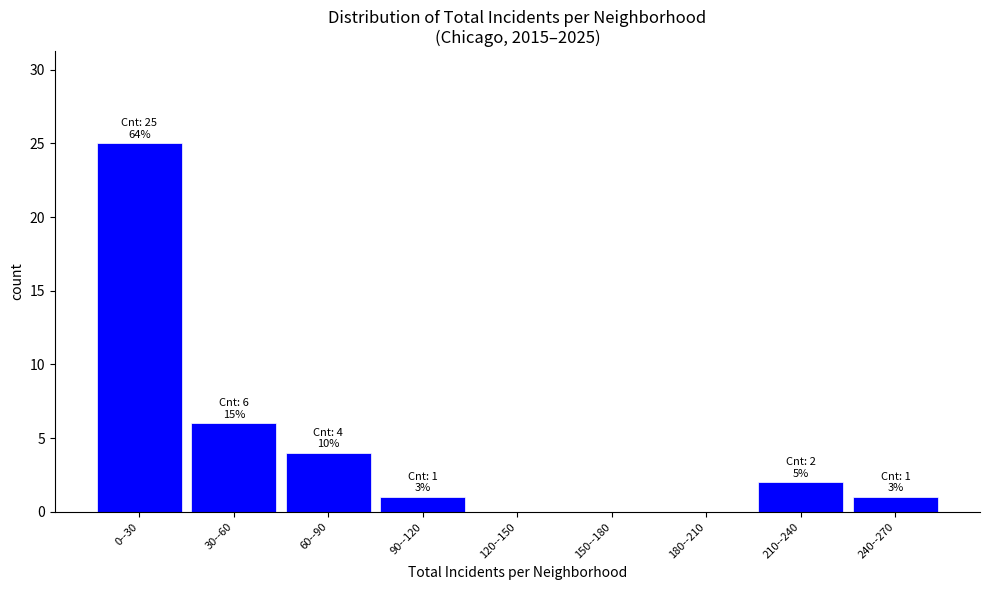

Reading right to left, extract all data points from this chart.

240--270=1	210--240=2	180--210=0	150--180=0	120--150=0	90--120=1	60--90=4	30--60=6	0--30=25